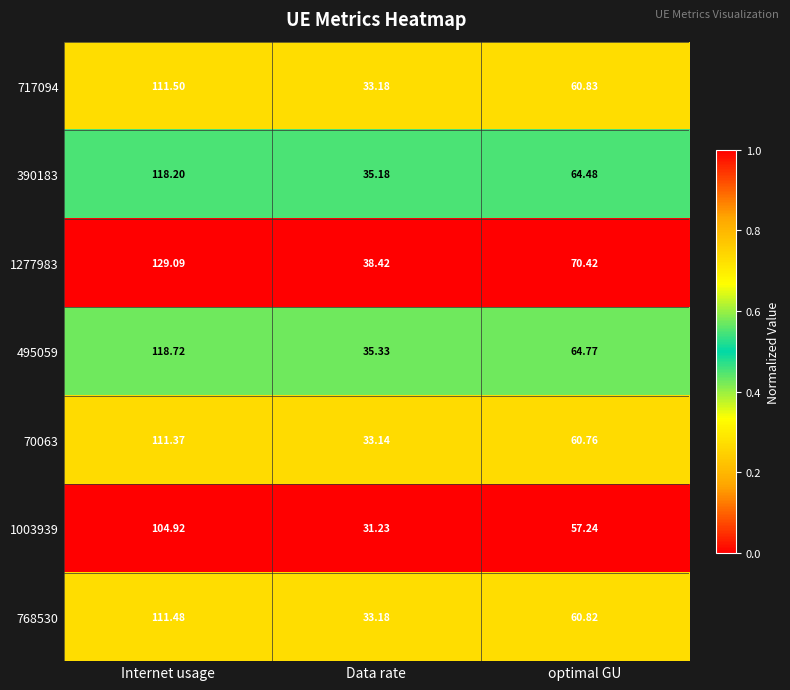

How many distinct data groups are displayed?

7